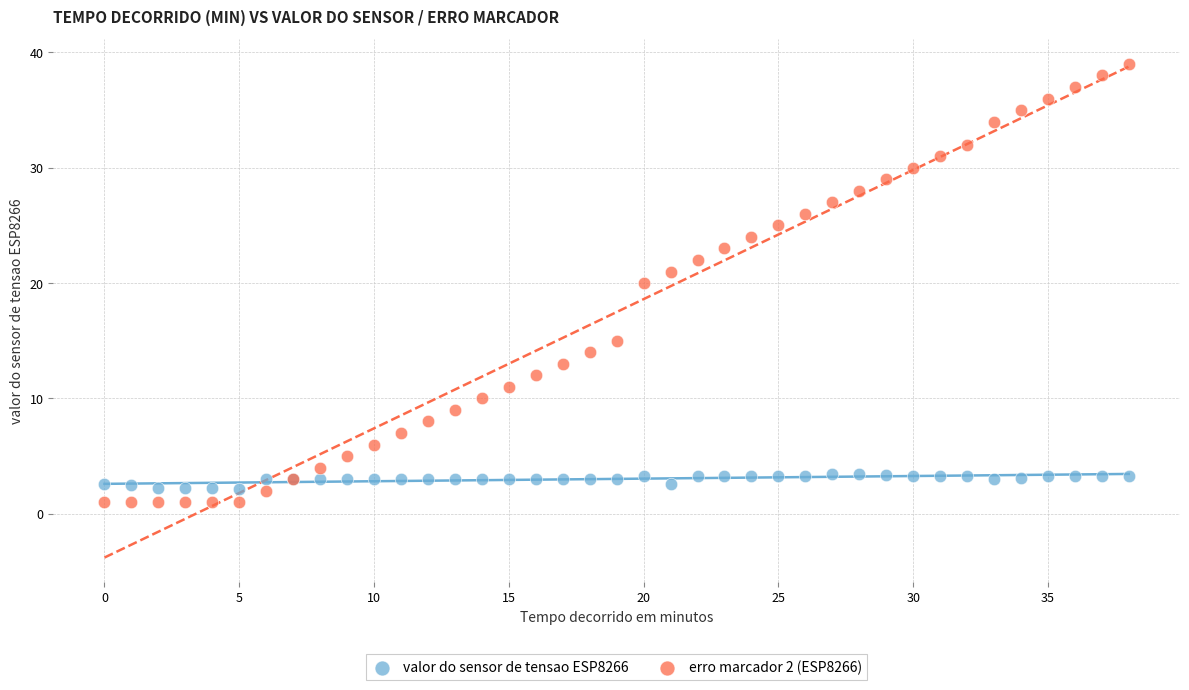

Which series reaches the maximum Y coordinate?

erro marcador 2 (ESP8266)